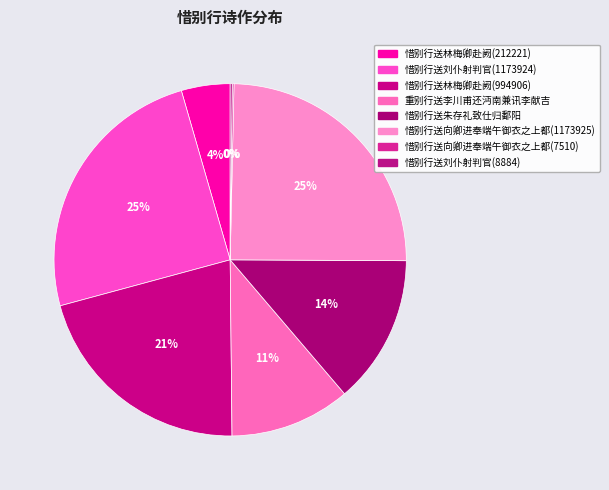

How many slices are in this pie chart?

8